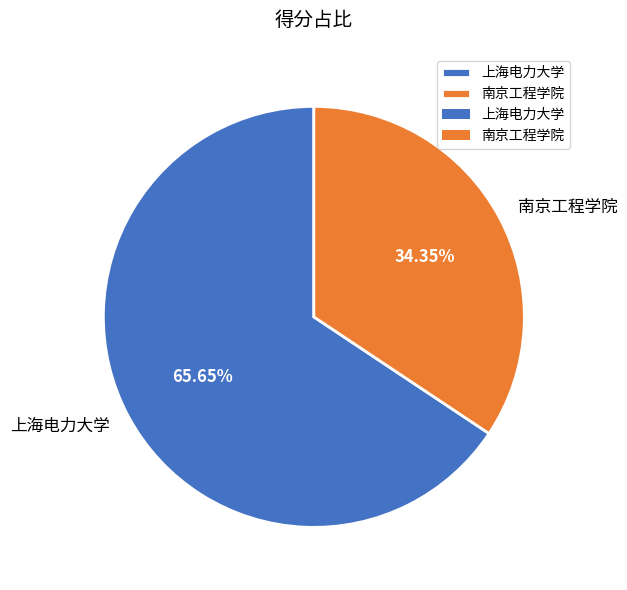

What percentage do 上海电力大学 and 南京工程学院 together represent?

100.0%